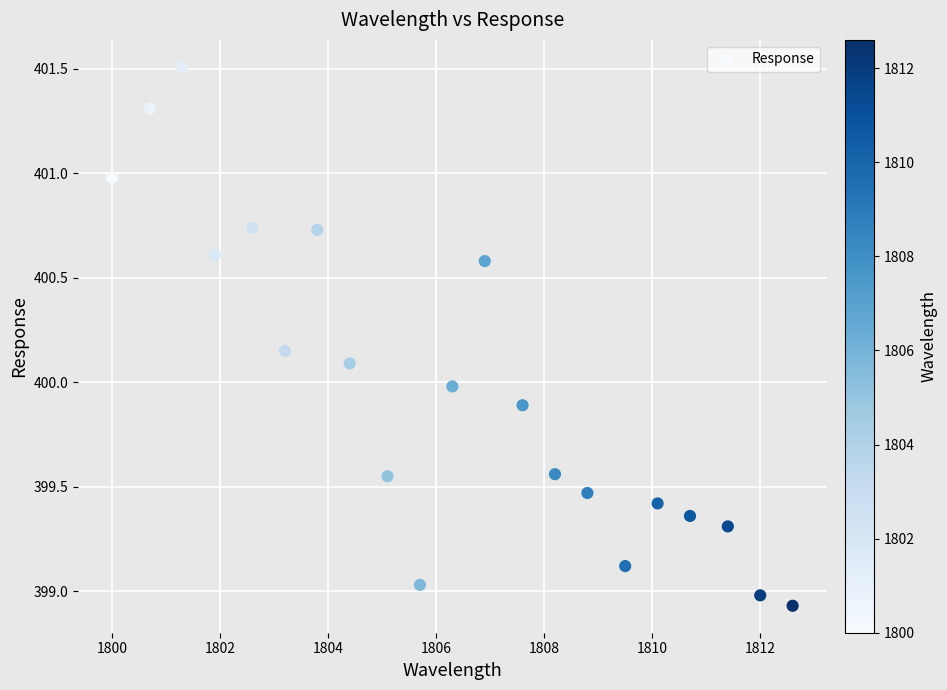

What is the range of X values (max minus min)?

12.6